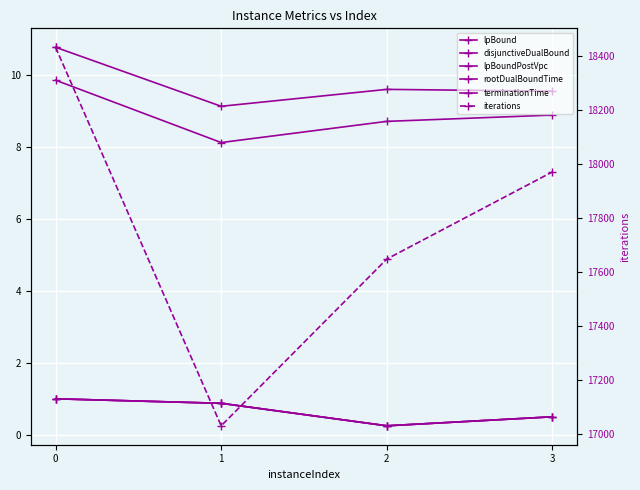

Reading left to right, list all the values displayed in this chart.

lpBound: 0=1.0	1=0.9	2=0.2	3=0.5
disjunctiveDualBound: 0=1.0	1=0.9	2=0.2	3=0.5
lpBoundPostVpc: 0=1.0	1=0.9	2=0.2	3=0.5
rootDualBoundTime: 0=9.9	1=8.1	2=8.7	3=8.9
terminationTime: 0=10.8	1=9.1	2=9.6	3=9.5
iterations: 0=18432.0	1=17029.0	2=17647.0	3=17970.0